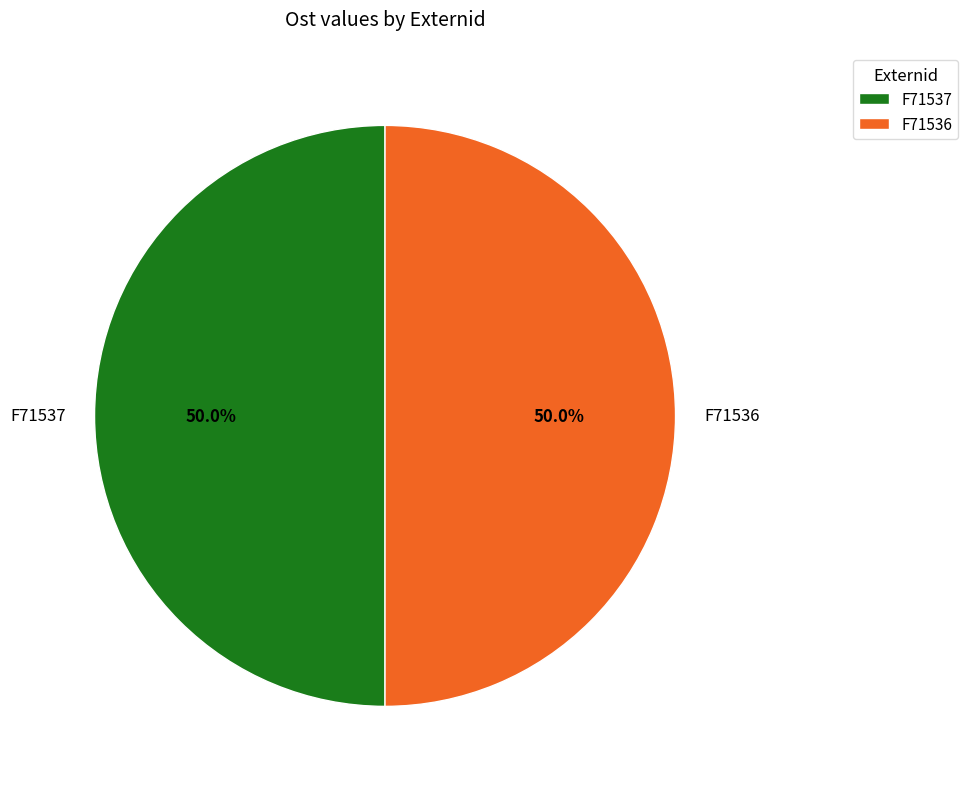

Approximately how many times larger is the value at F71536 compared to F71537?

1.0